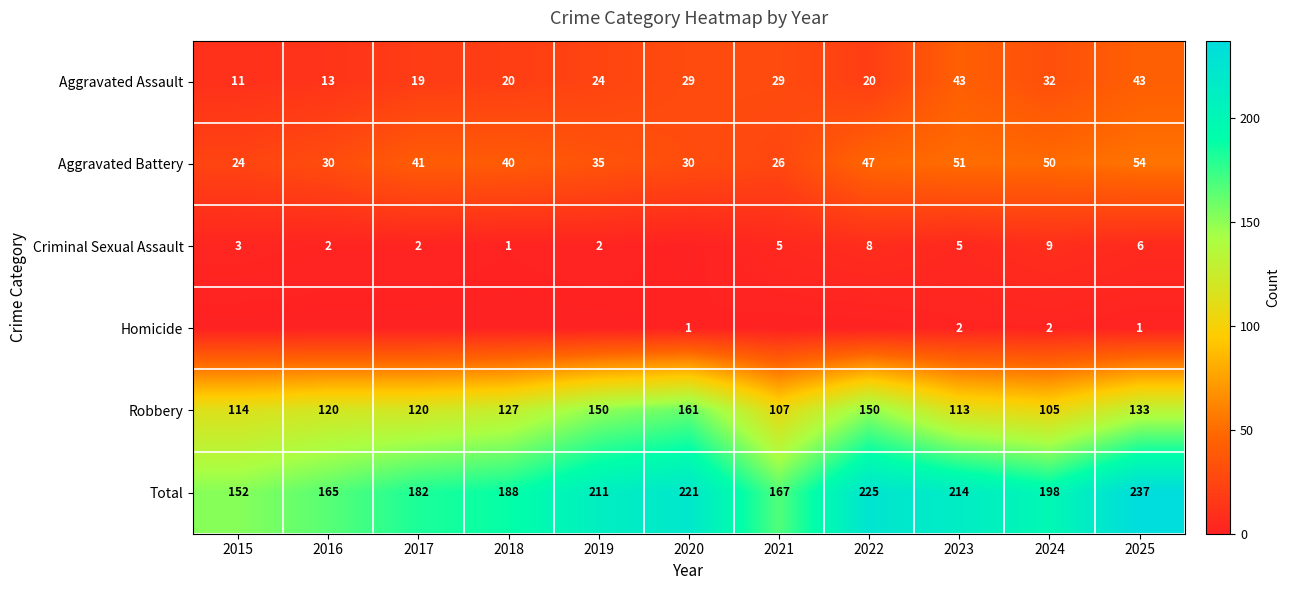

What is the greatest value displayed?

237